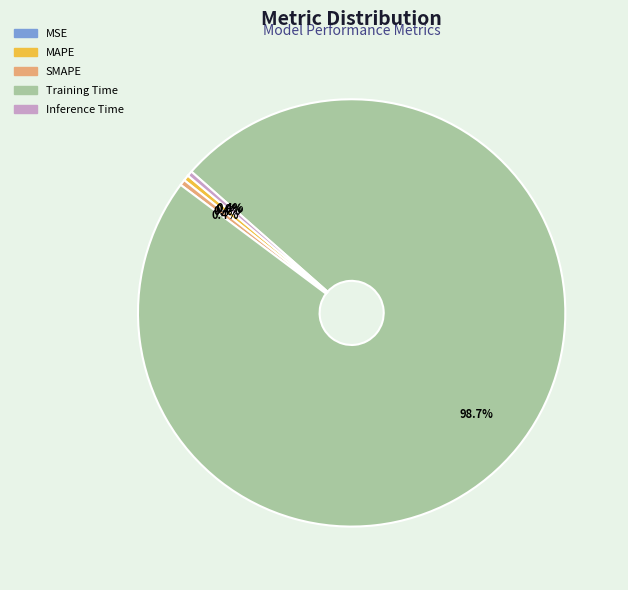

Is there a majority slice in this chart?

Yes